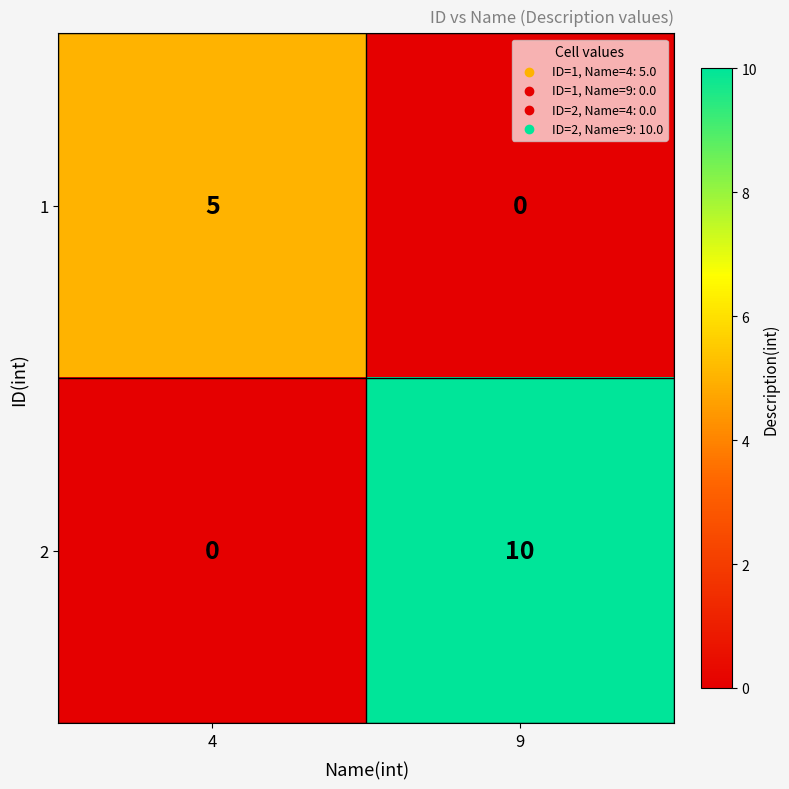

Which category has the highest value in the 2 series?

9